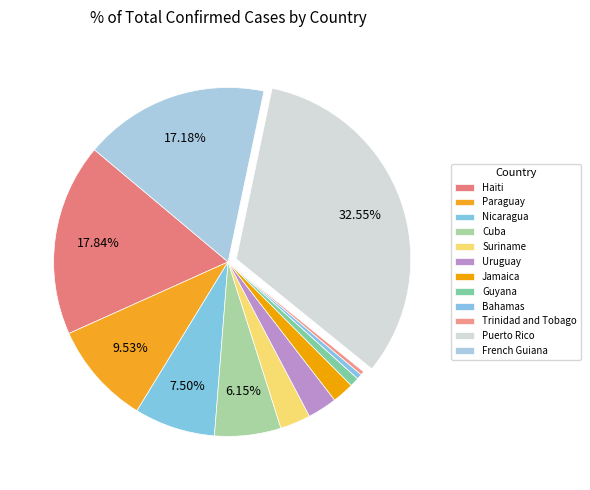

How many slices are in this pie chart?

12